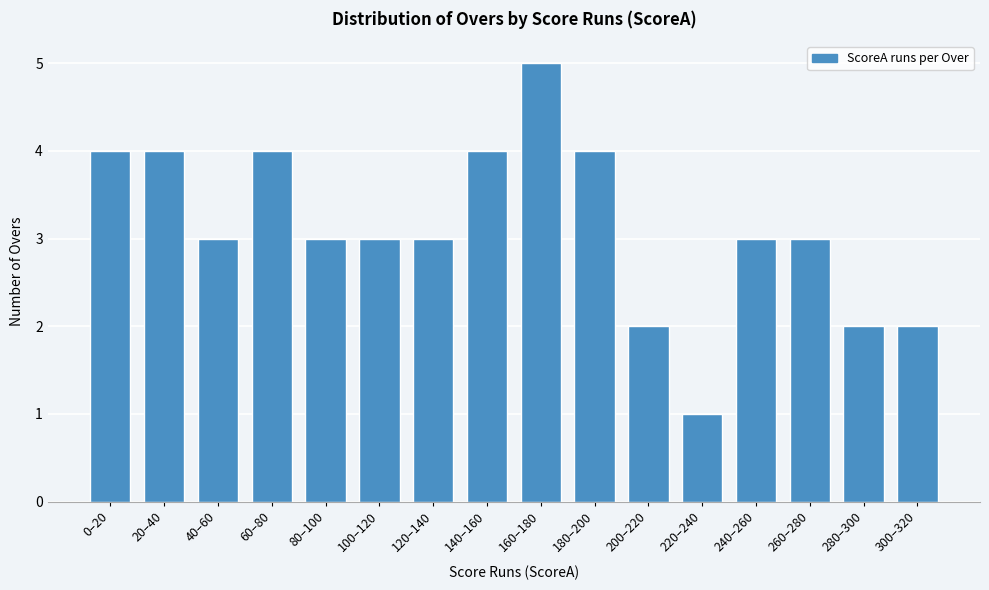

Reading right to left, transcribe all the data shown in this chart.

2	2	3	3	1	2	4	5	4	3	3	3	4	3	4	4